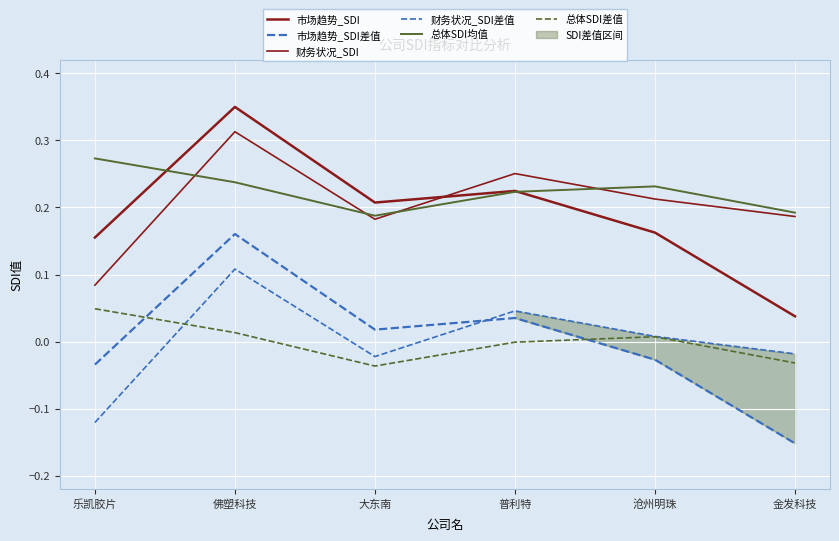

What are all the series names shown in the legend?

市场趋势_SDI, 市场趋势_SDI差值, 财务状况_SDI, 财务状况_SDI差值, 总体SDI均值, 总体SDI差值